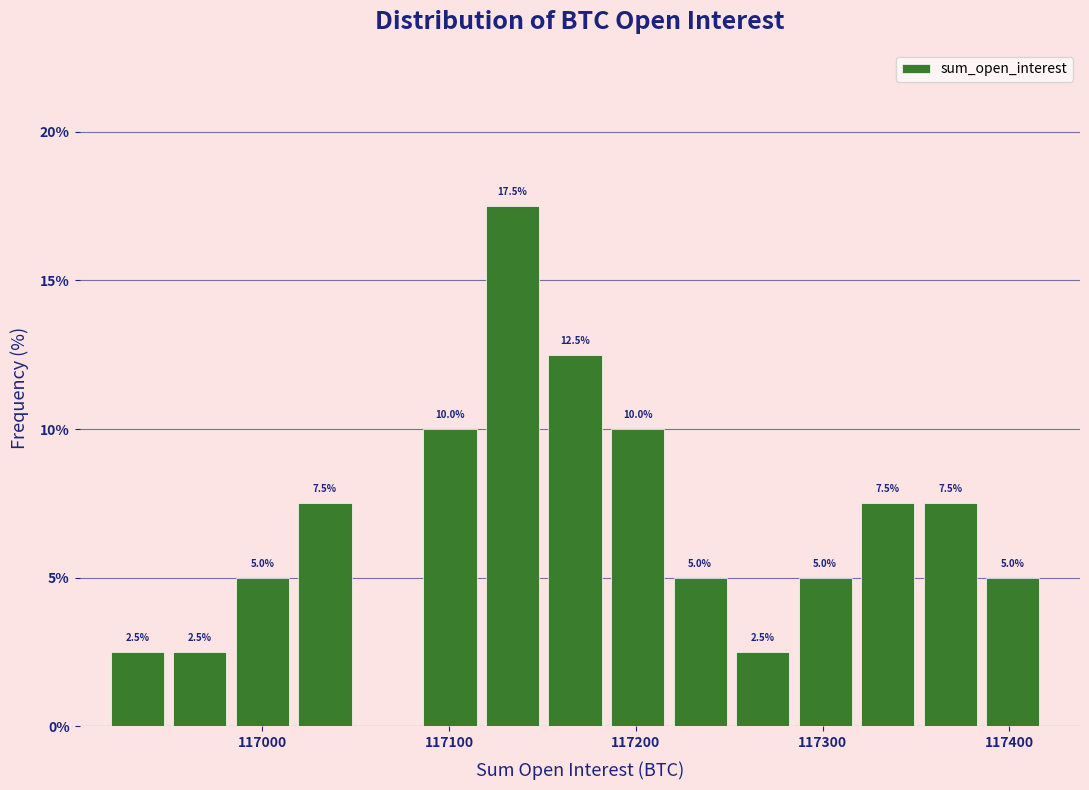

Read against the x-axis, roughly where is the centre of the tallest bar?

117130